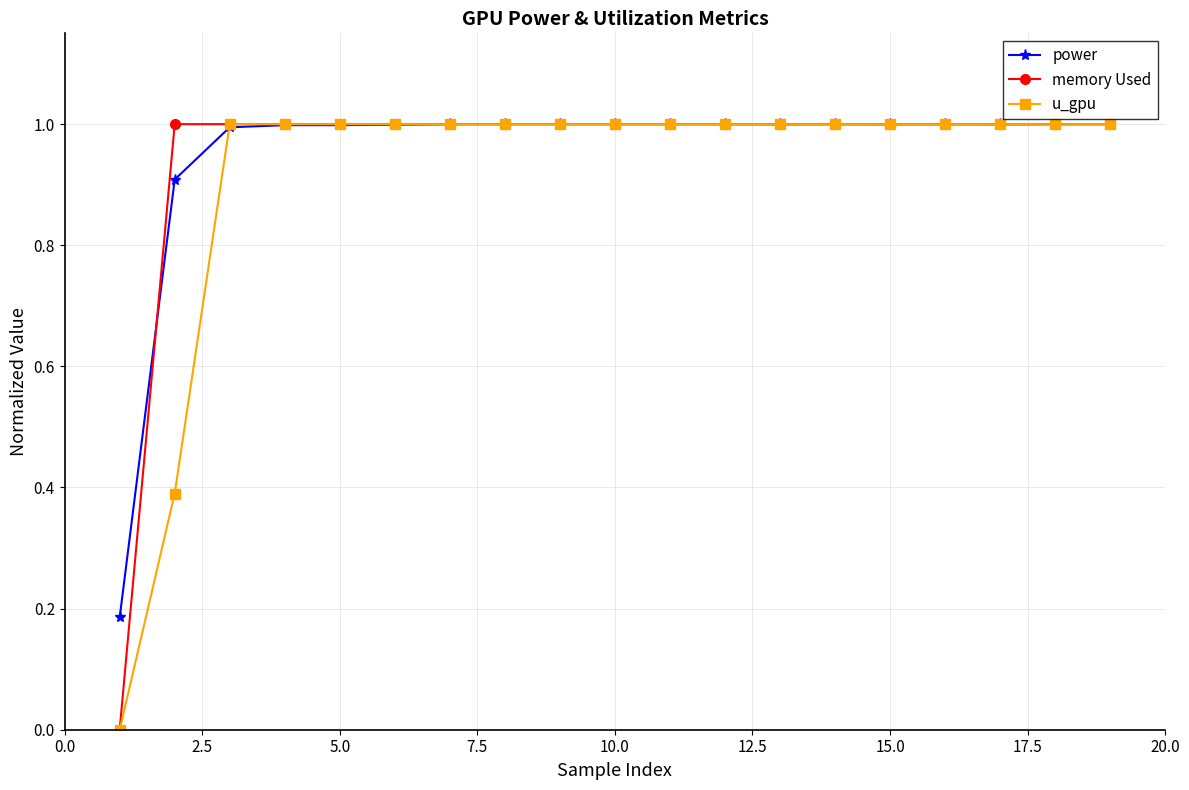

How many lines are shown in the chart?

3